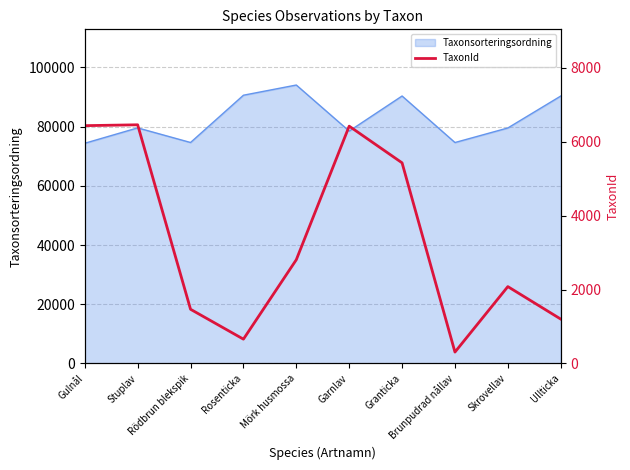

What is the lowest value of the Taxonsorteringsordning series?

74393.5